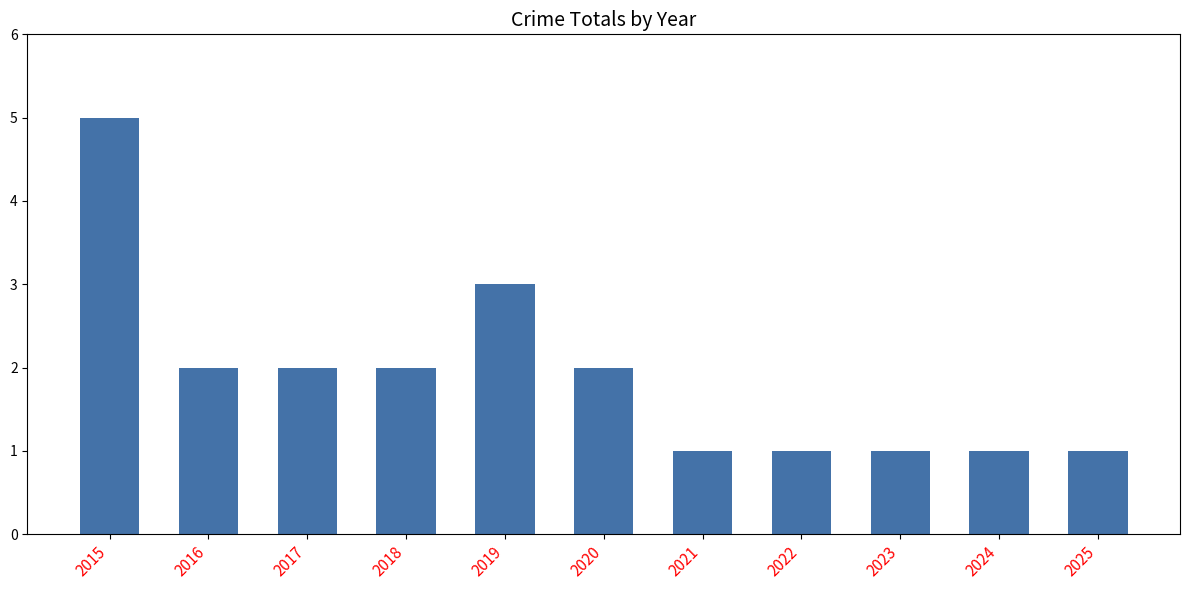

At which category does the chart reach its peak across all series?

2015